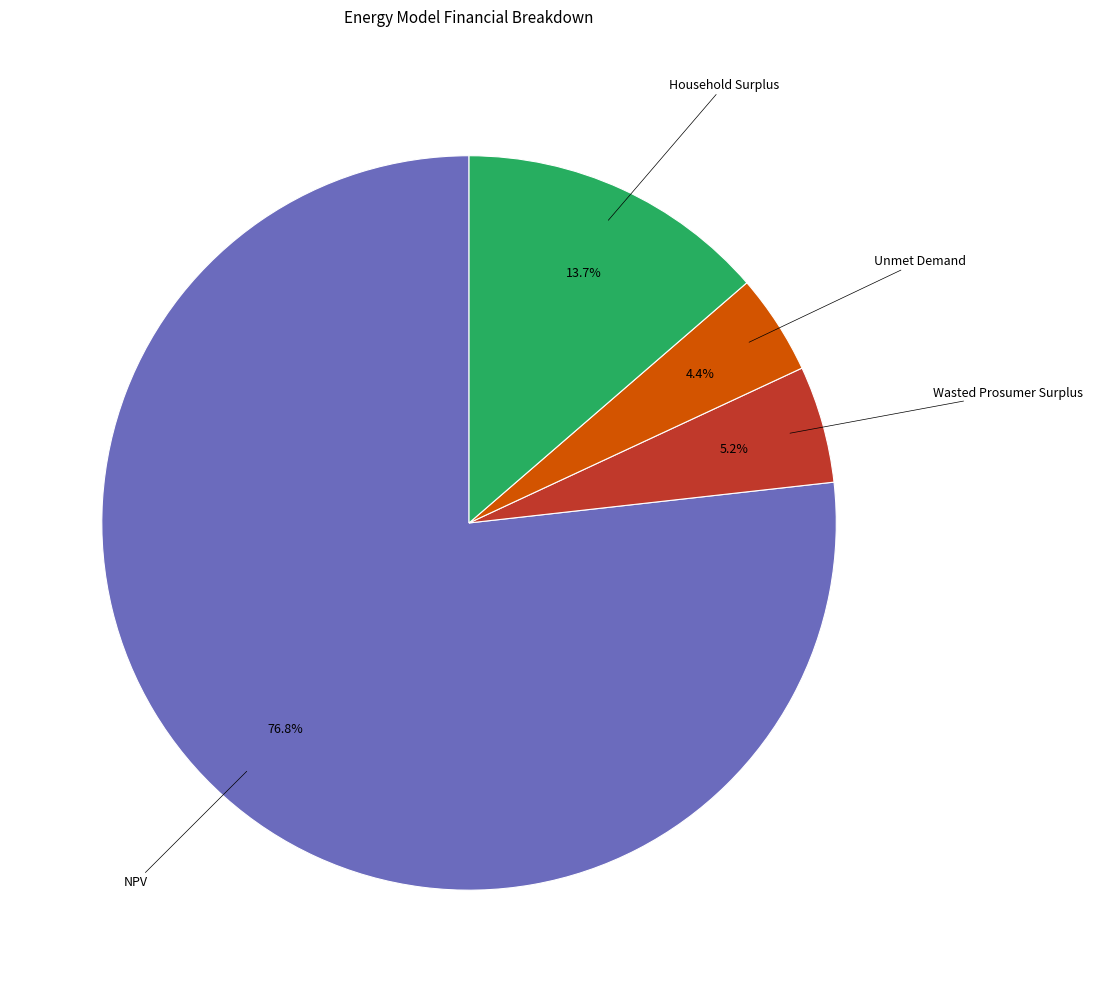

Is Wasted Prosumer Surplus the majority of the pie?

No